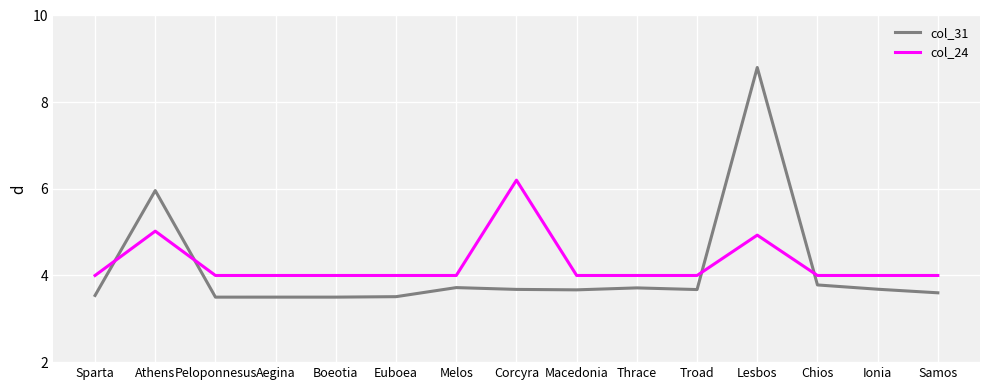

Which series has the largest total across all categories?

col_24